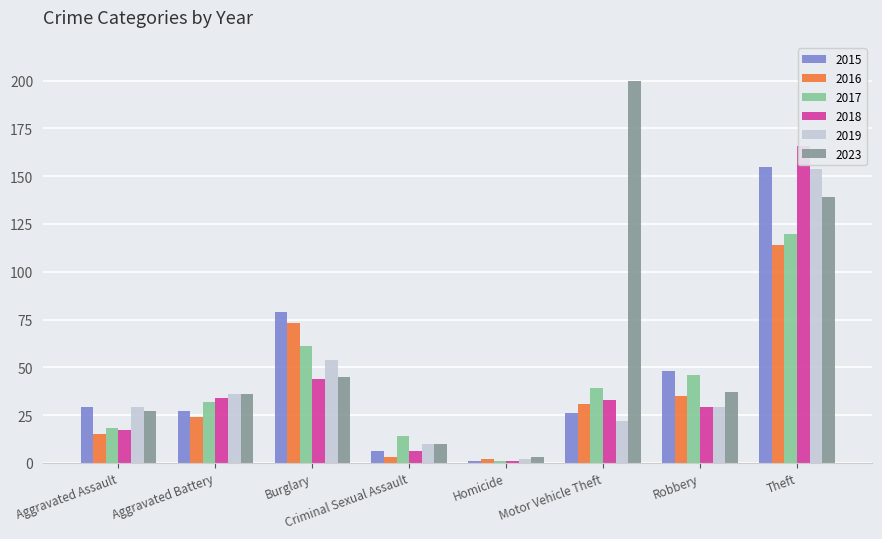

What is the minimum value shown in the chart?

1